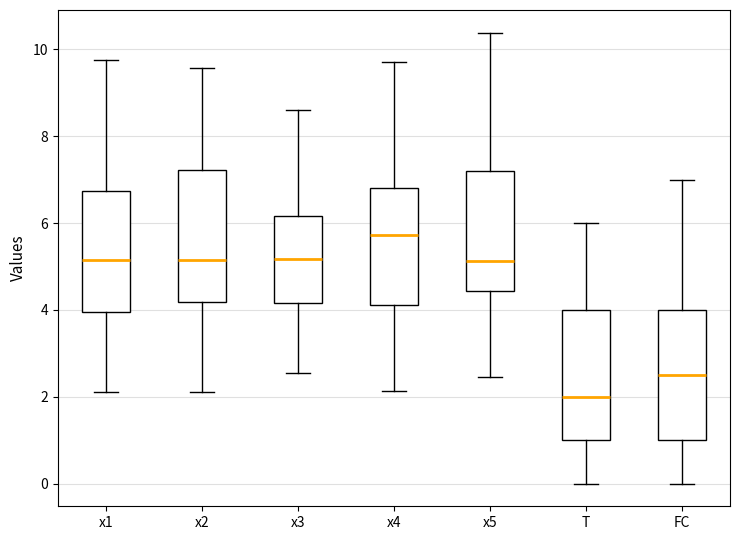

Where does the median line of the box for x1 sit on the y-axis? The values are not printed on the chart, so give them approximately, as read against the axis.

5.2